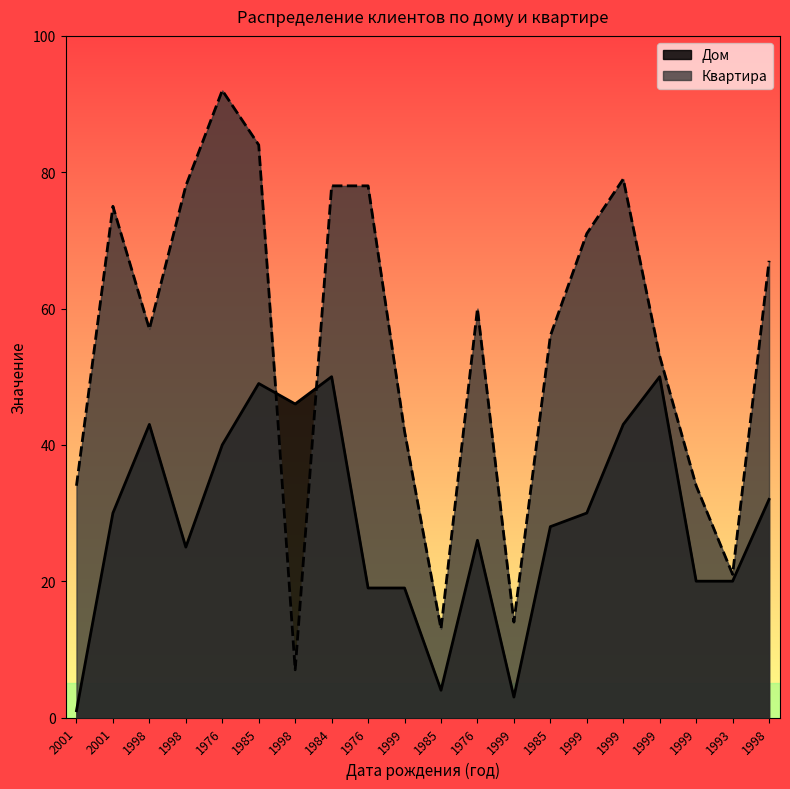

Is it true that Дом equals 43 at 1998?

True